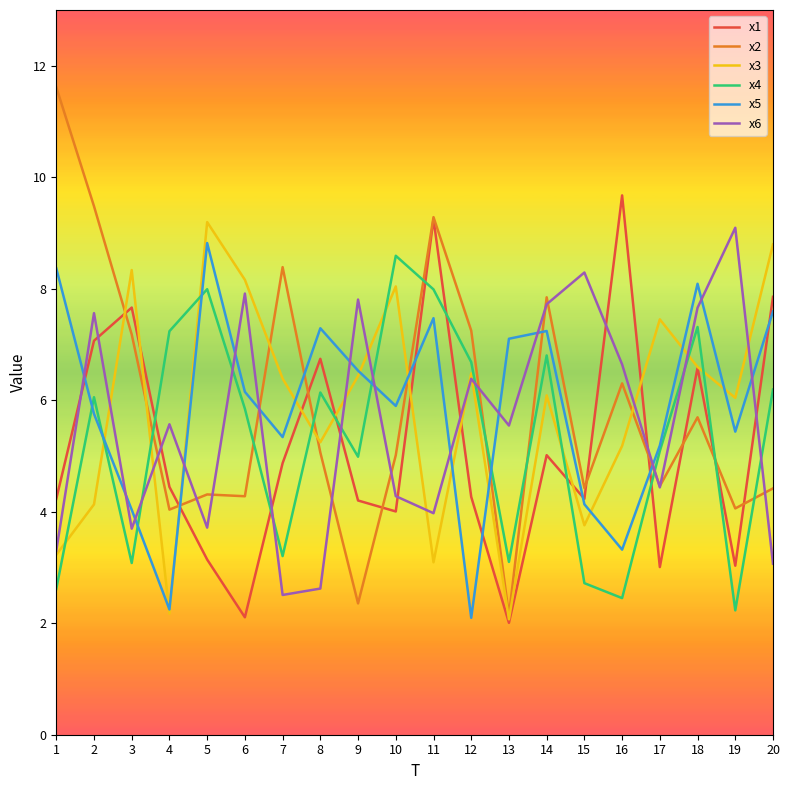

What is the difference between the x3 values at 11 and 14?

3.0